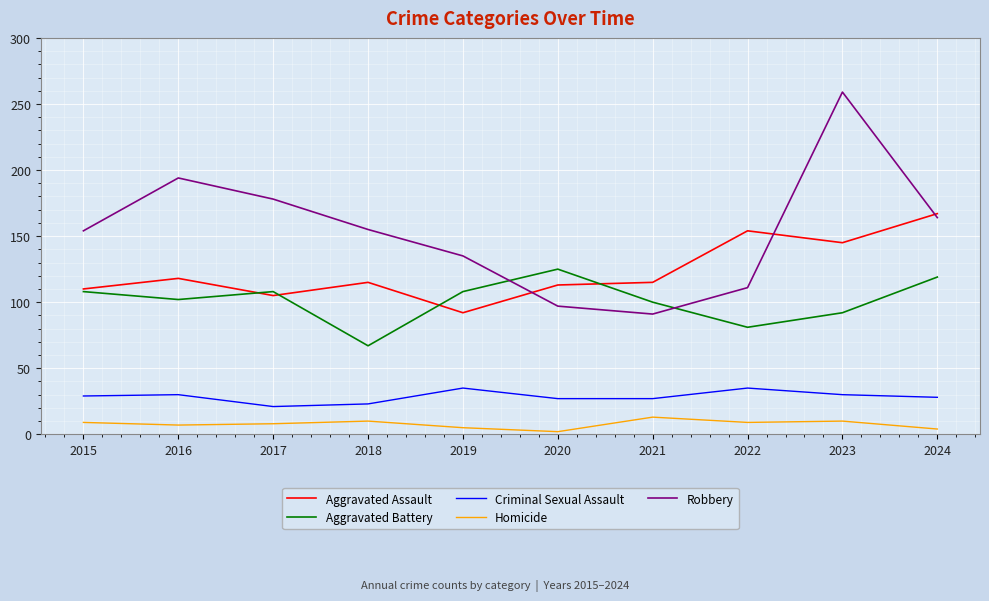

Is it true that Criminal Sexual Assault equals 13 at 2019?

False